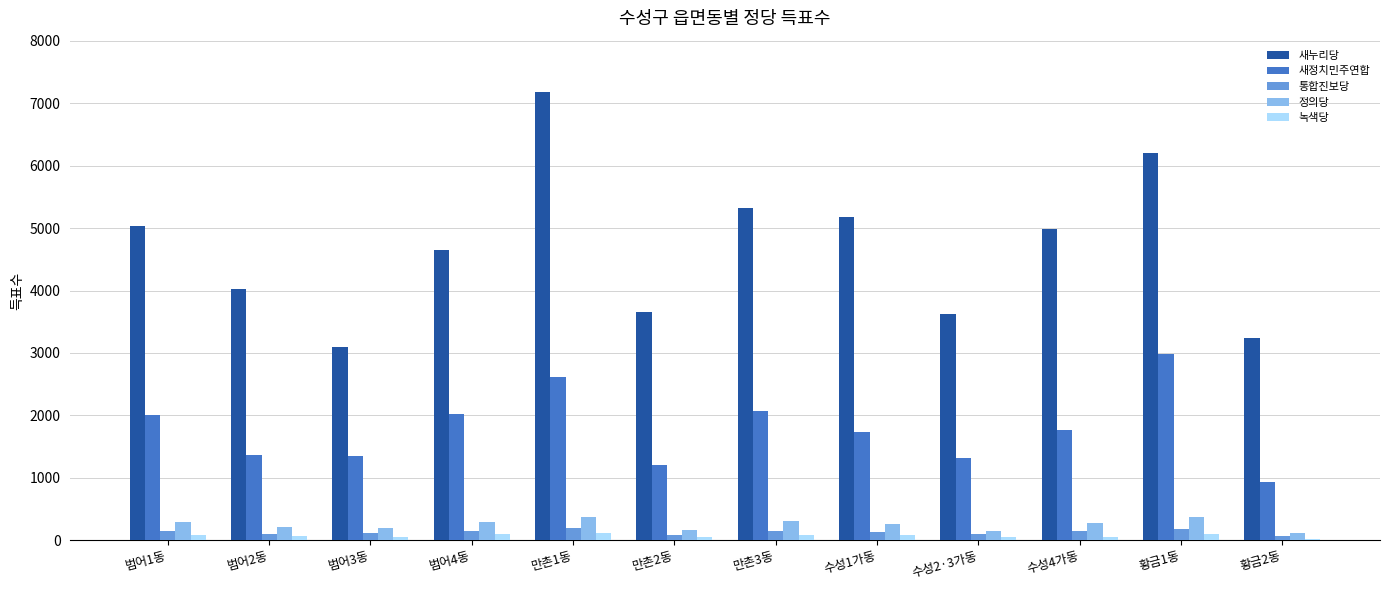

What is the sum of the 통합진보당 values at 범어3동 and 만촌3동?

278